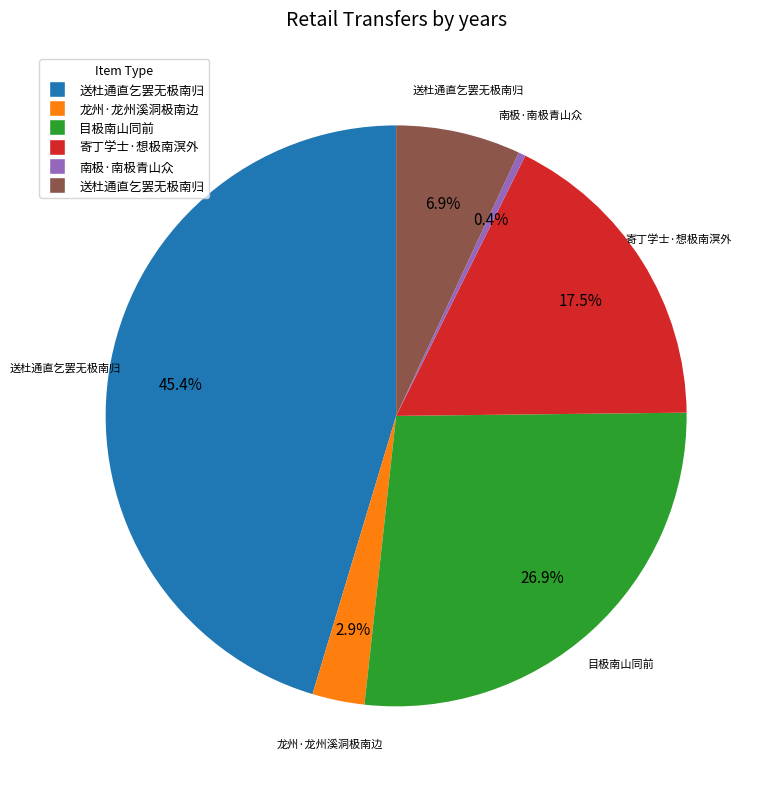

Is there any slice that represents more than half of the pie?

No